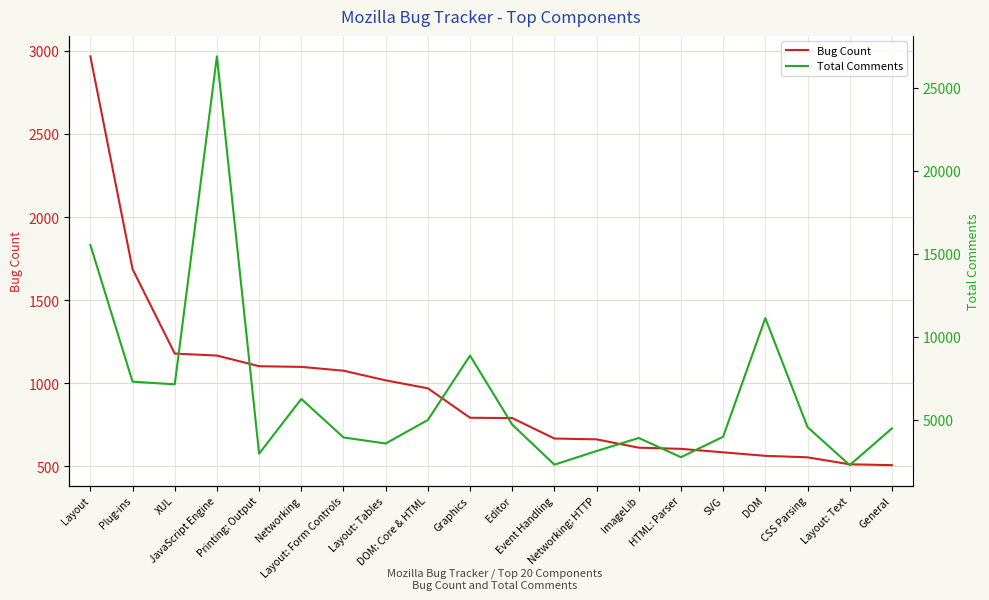

Reading right to left, extract all data points from this chart.

Bug Count: 508	513	555	564	585	606	613	663	668	791	793	970	1018	1076	1099	1103	1167	1179	1687	2967
Total Comments: 4492	2283	4574	11130	3993	2761	3918	3133	2311	4722	8877	5000	3584	3950	6268	2974	26889	7148	7305	15534